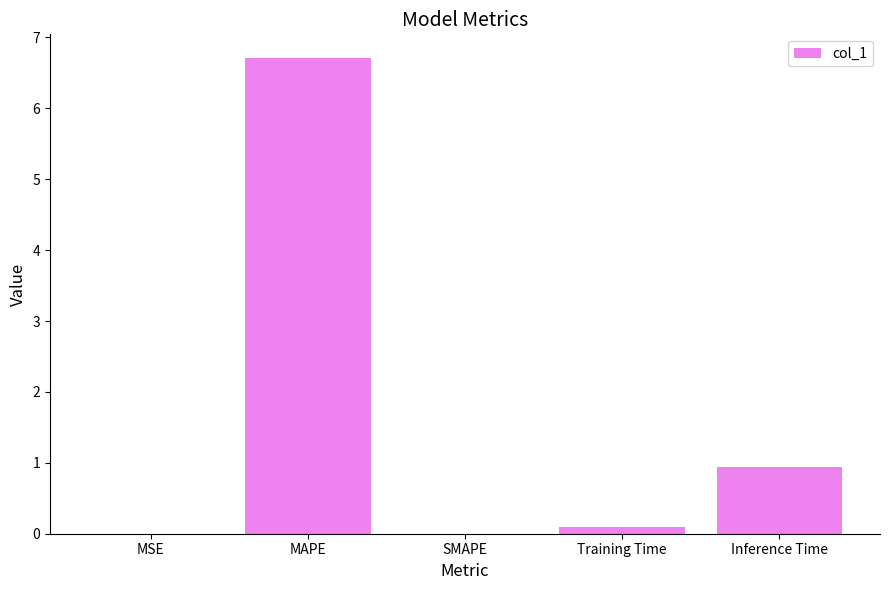

What is the sum of all values?

7.7